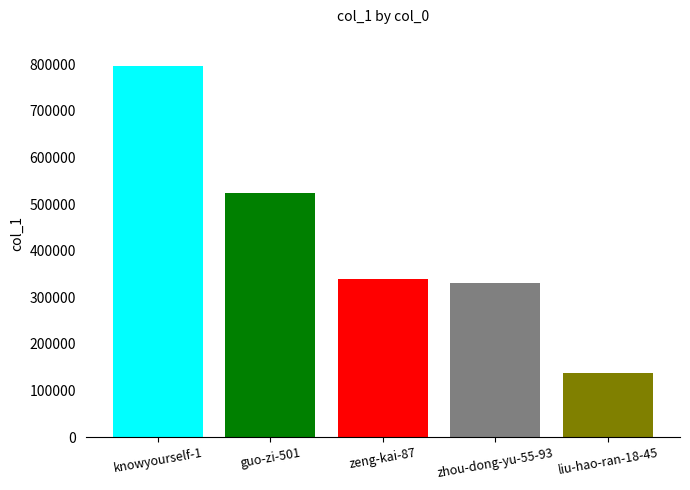

What is the minimum value shown in the chart?

137079